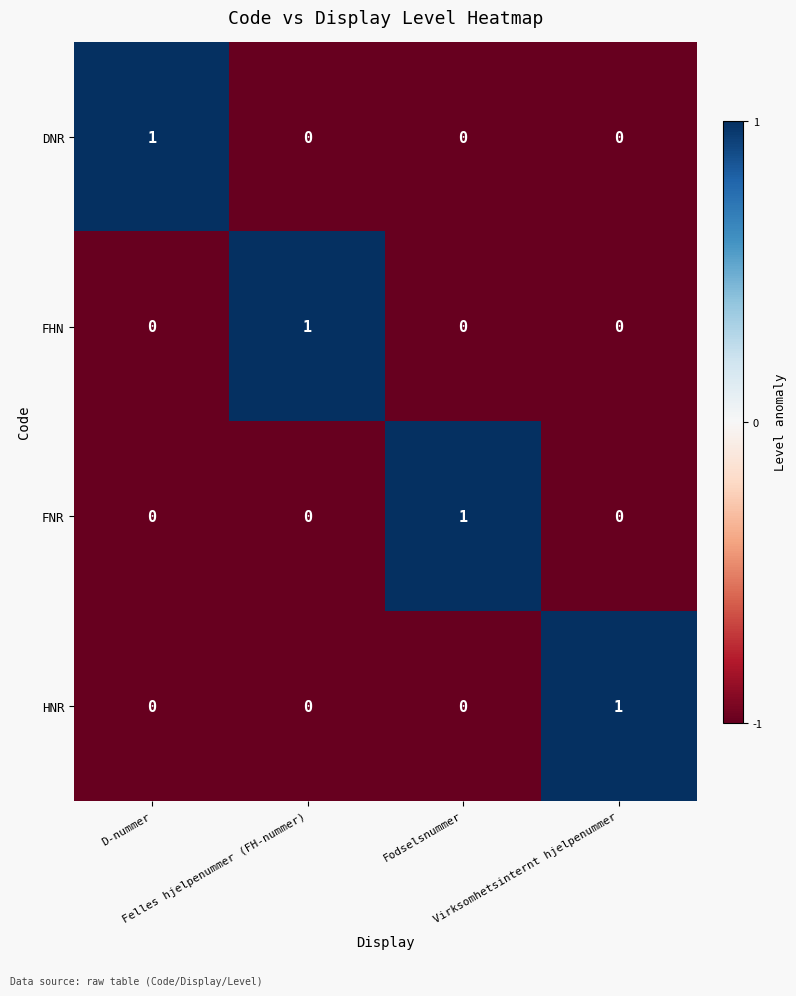

Count the FHN values in the range 0 to 1.

4